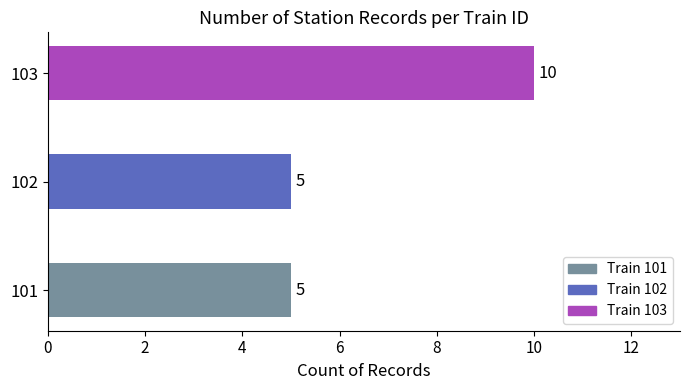

What is the minimum value shown in the chart?

5